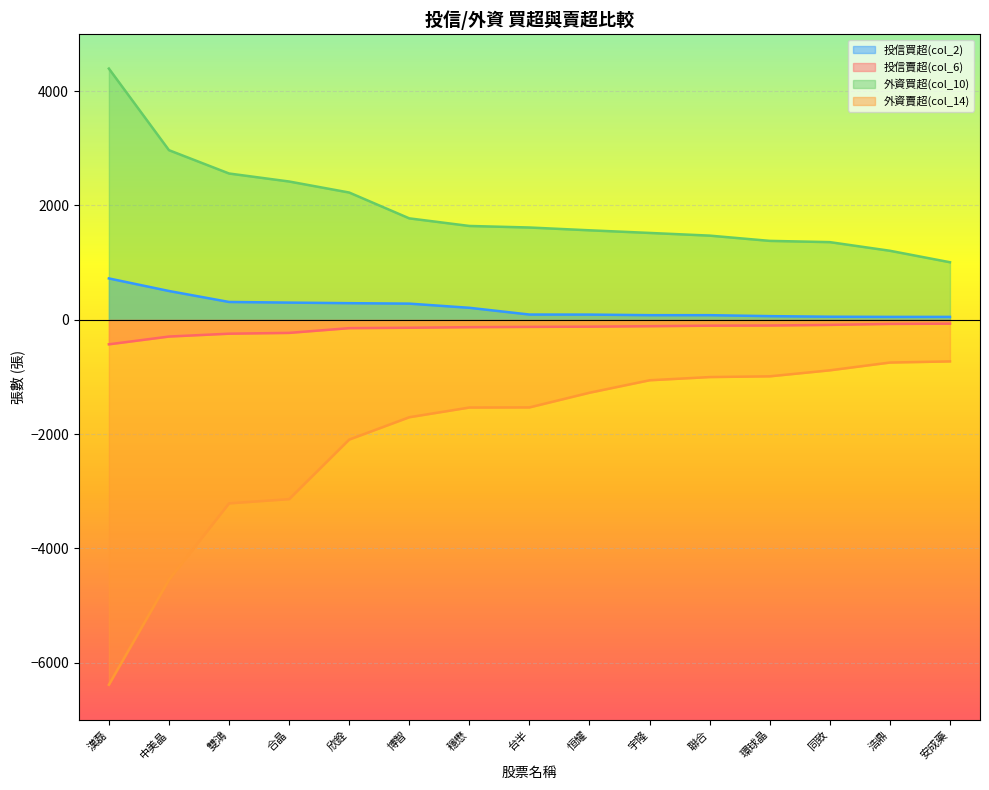

What is the minimum value shown in the chart?

-6387